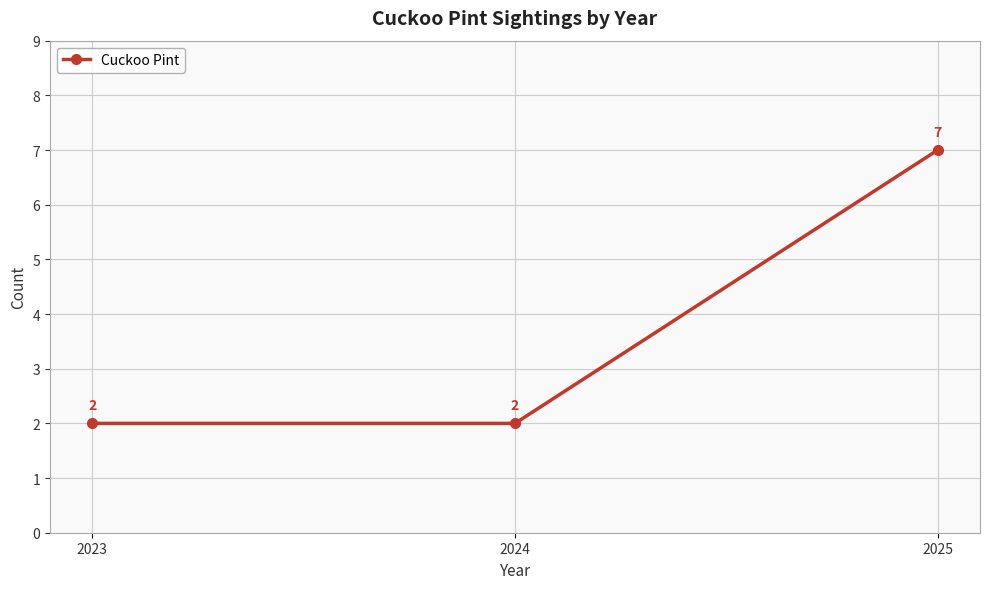

What is the difference between the maximum and minimum values?

5